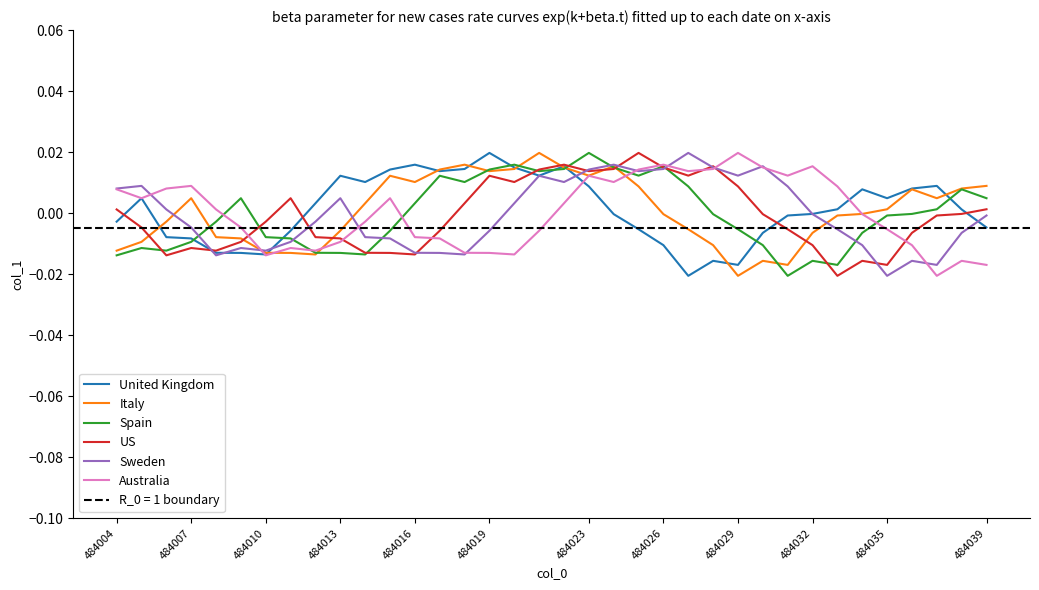

Which series ends up on top after the final intersection of United Kingdom and Australia?

United Kingdom